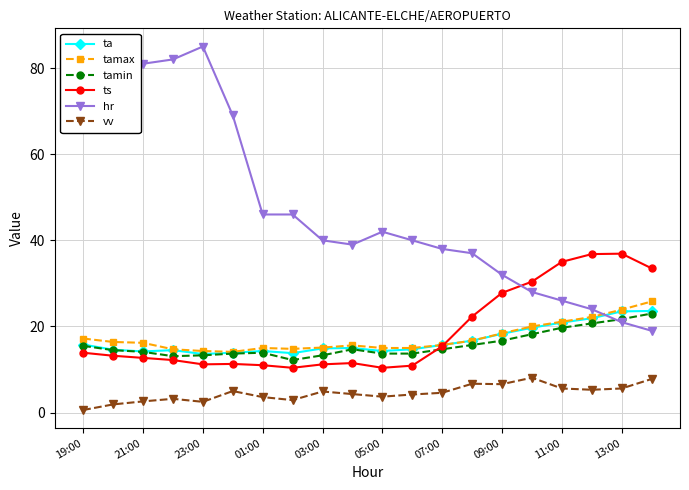

Which series has the largest total across all categories?

hr